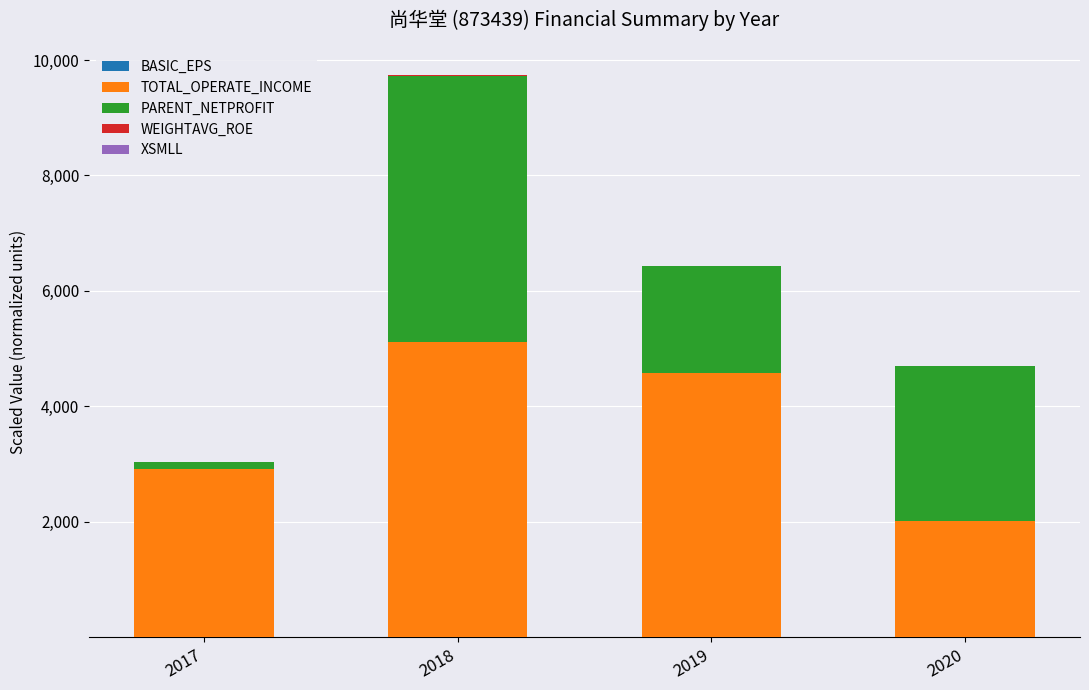

How many series are shown in this chart?

5